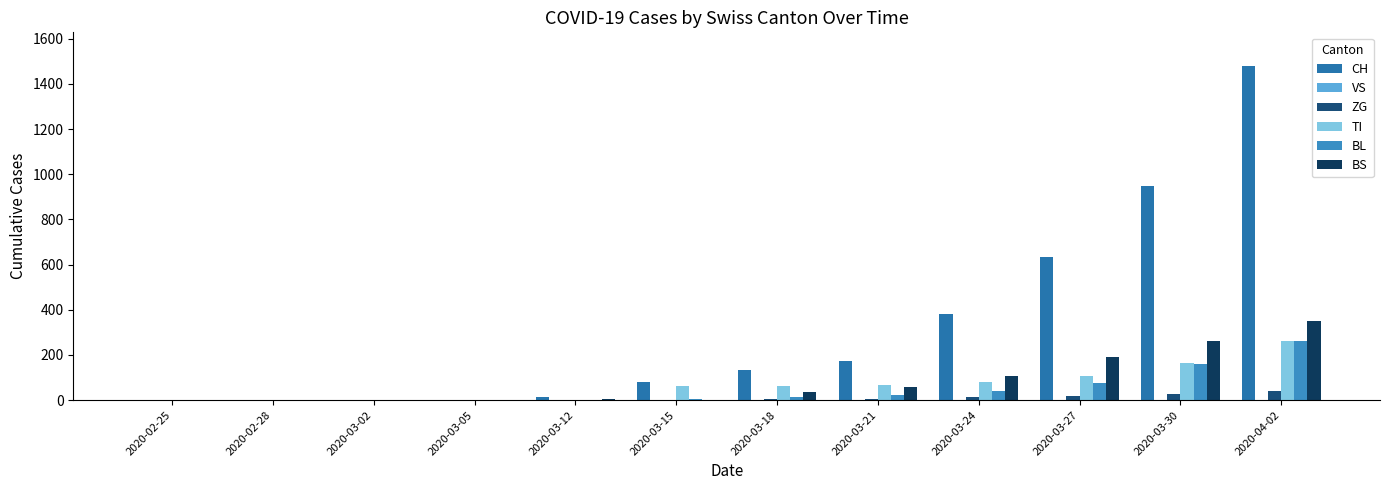

Count the number of categories in the chart.

12